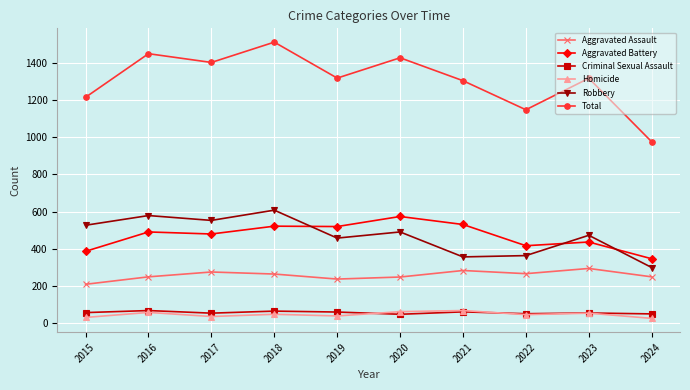

True or false: Total has more than 2 points higher than both neighbors.

True